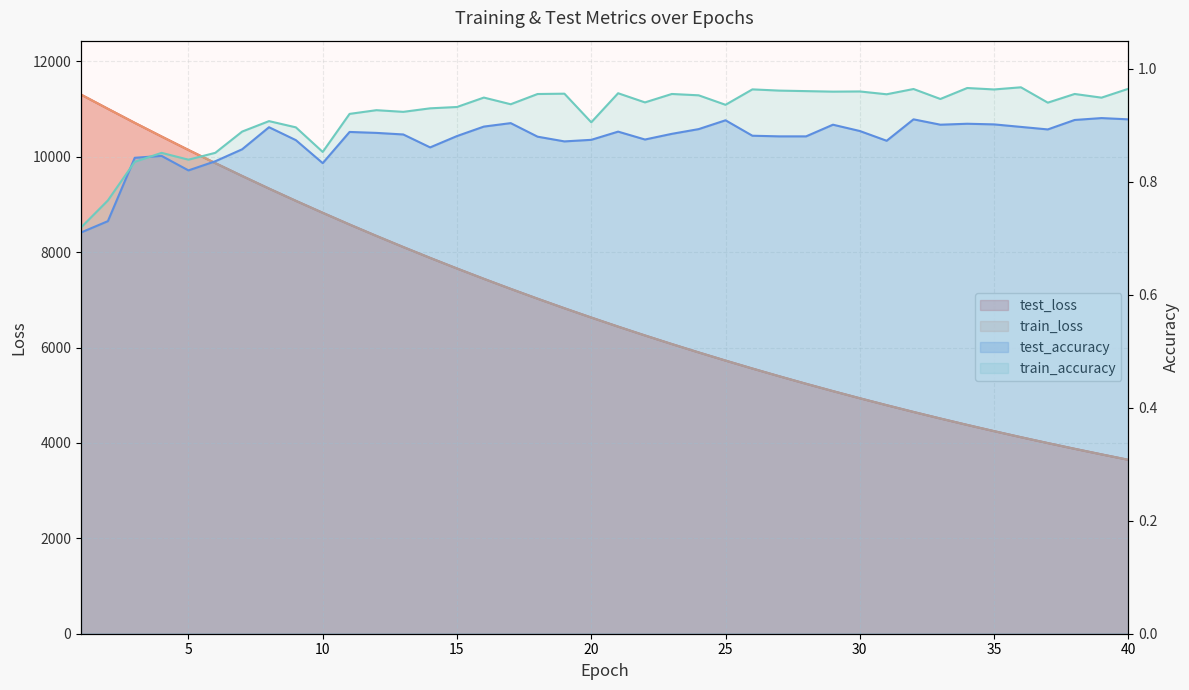

Where do test_loss and train_loss first cross each other?

4 and 5